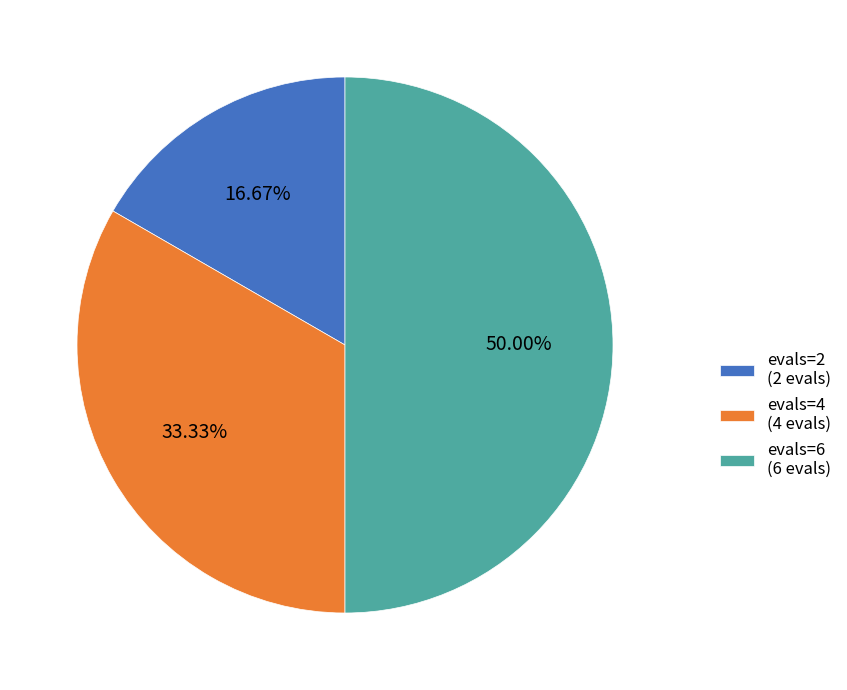

Rank the categories by value from lowest to highest.

evals=2 (2 evals), evals=4 (4 evals), evals=6 (6 evals)